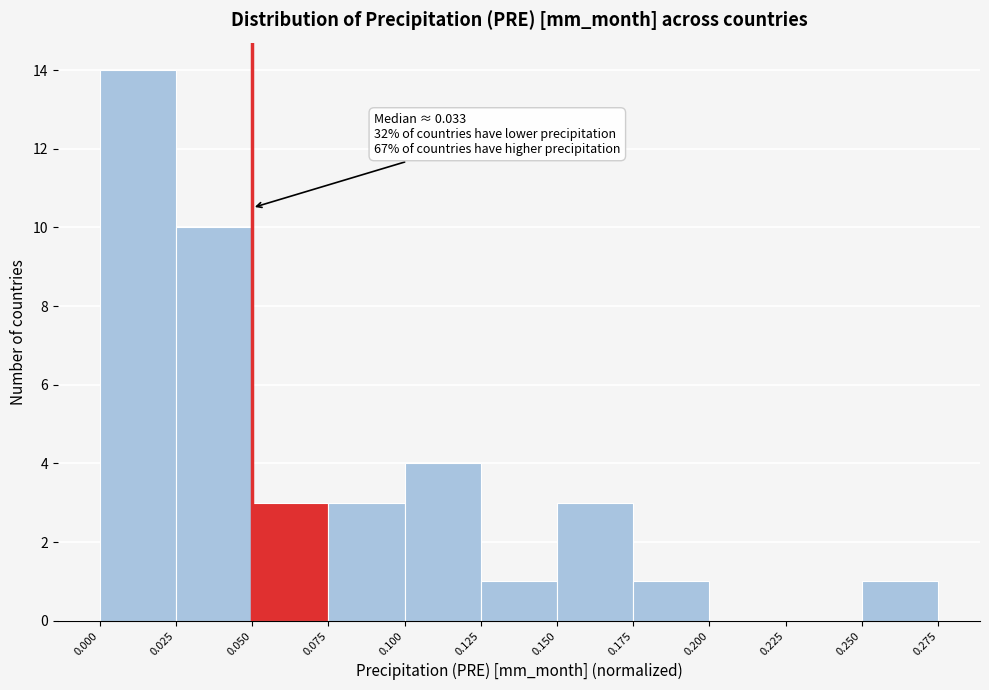

Which range on the x-axis has the tallest bar?

0.000 to 0.025